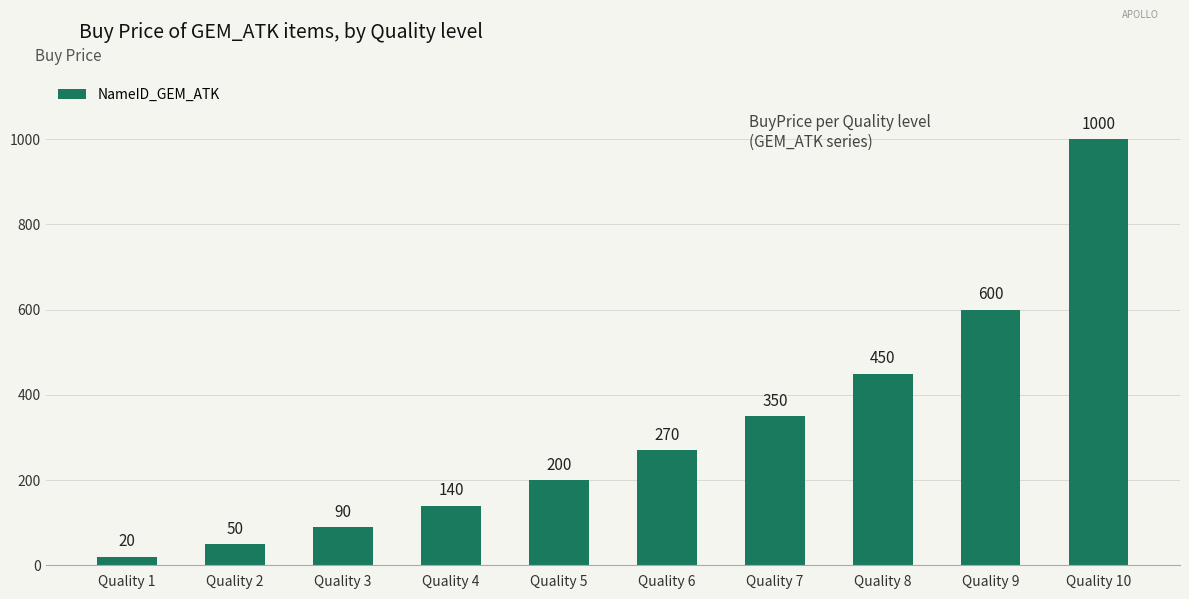

What is the change in value from Quality 2 to Quality 3?

+40